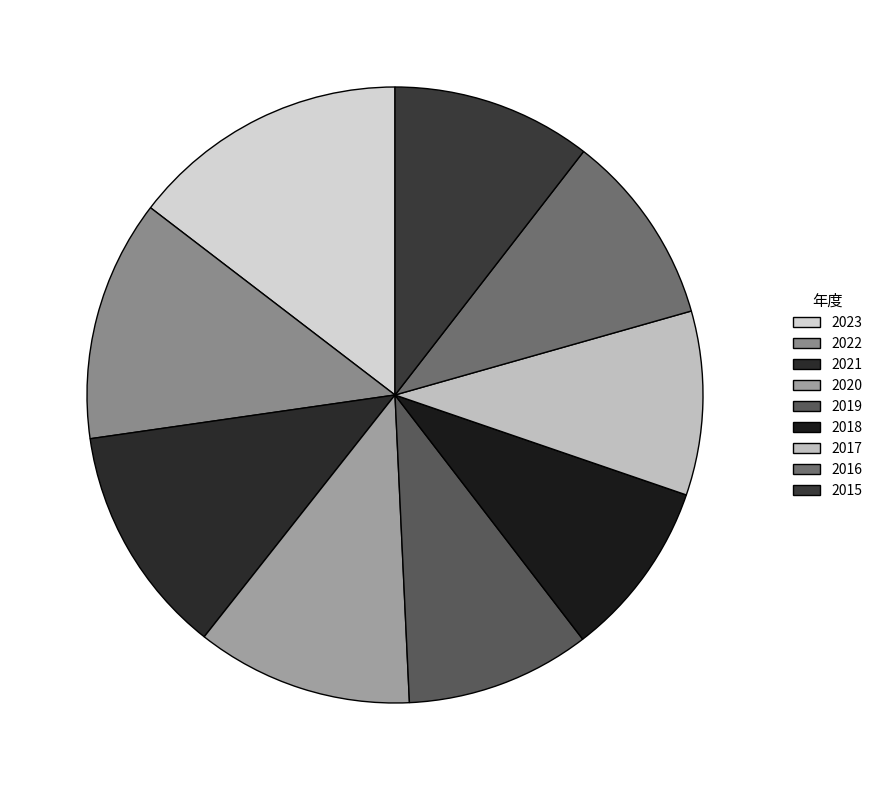

What is the smallest slice in the pie chart?

2018